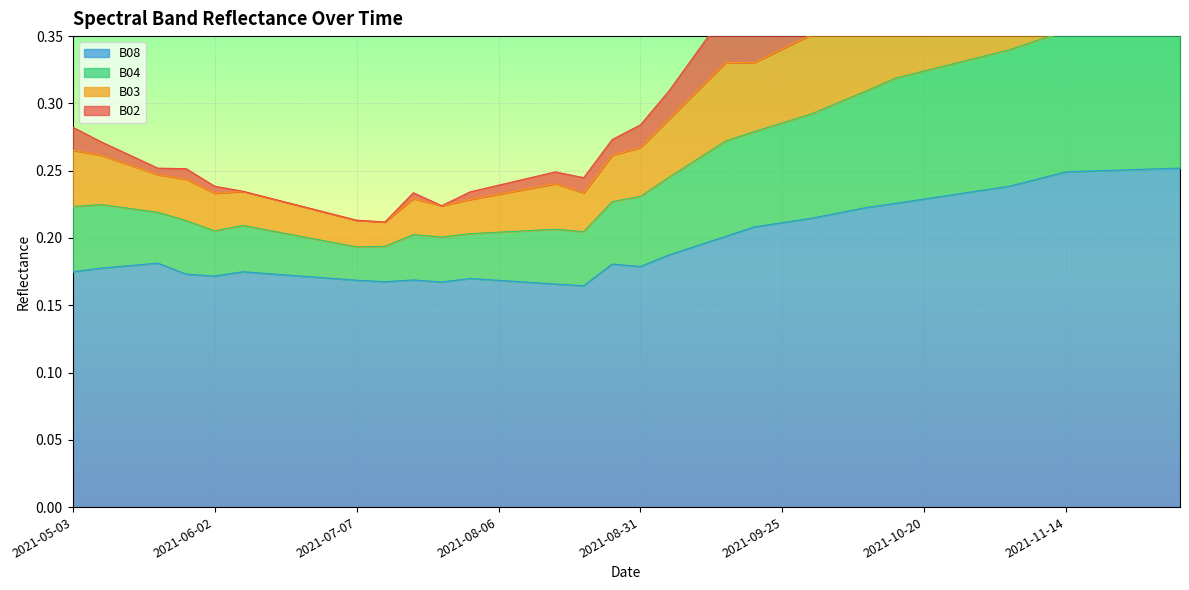

The value of B02 at 2021-07-22 is 0.4. True or false?

False